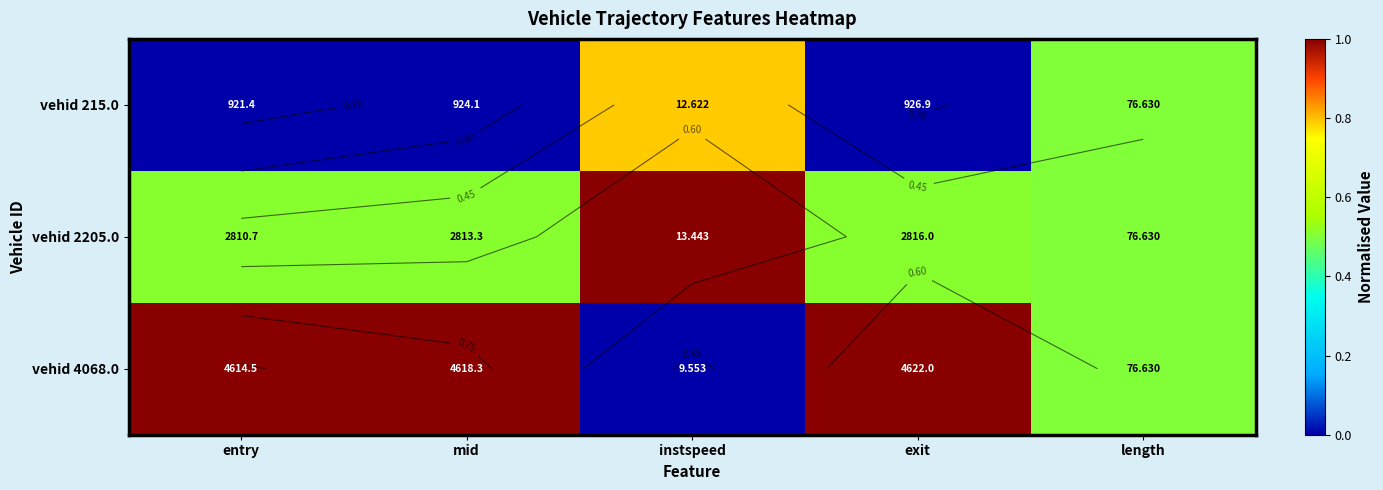

At how many categories does at least one series exceed 0?

5